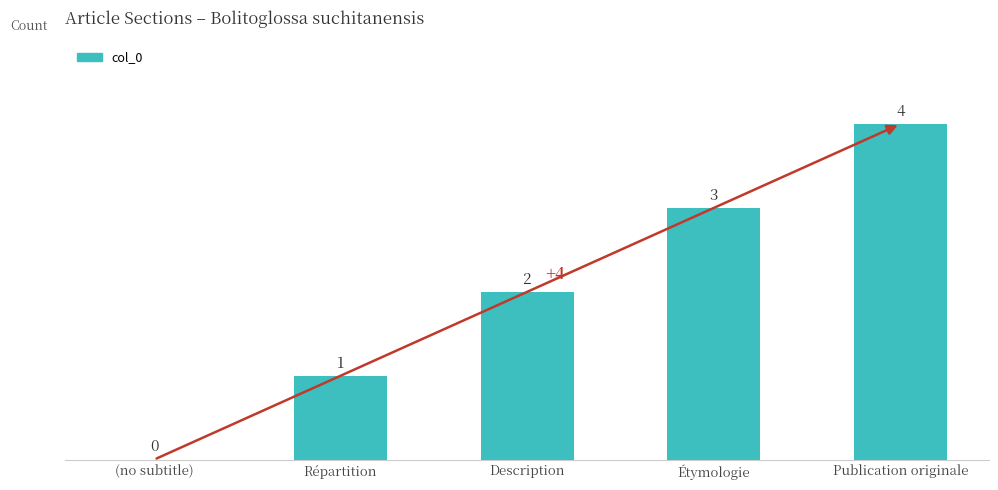

Which has a higher value, Répartition or Publication originale?

Publication originale